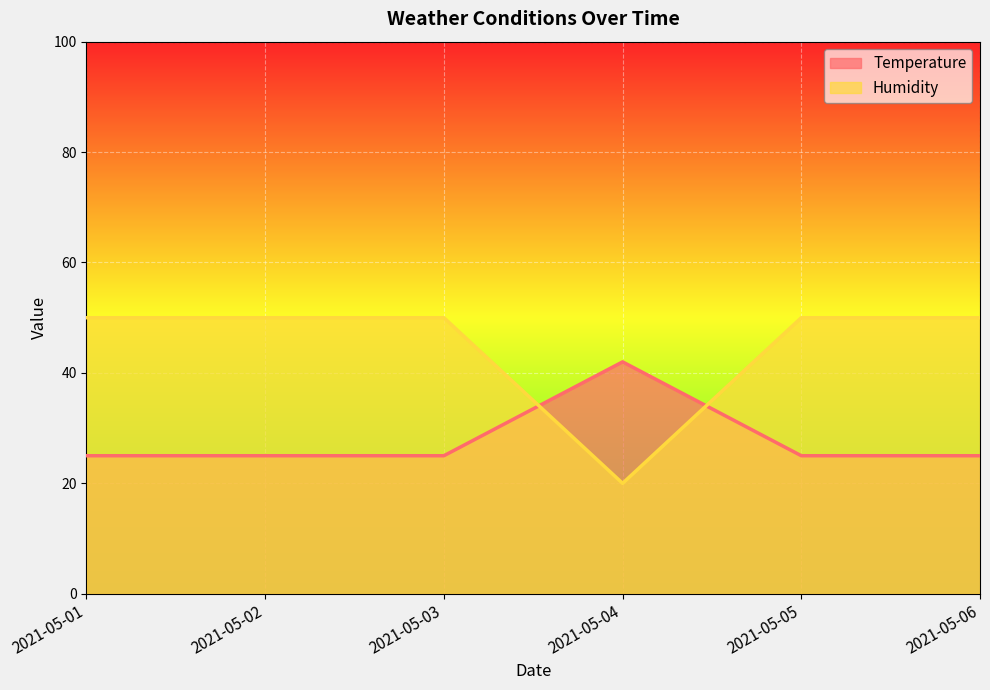

List the labels in order of Temperature value, smallest first.

2021-05-01, 2021-05-02, 2021-05-03, 2021-05-05, 2021-05-06, 2021-05-04